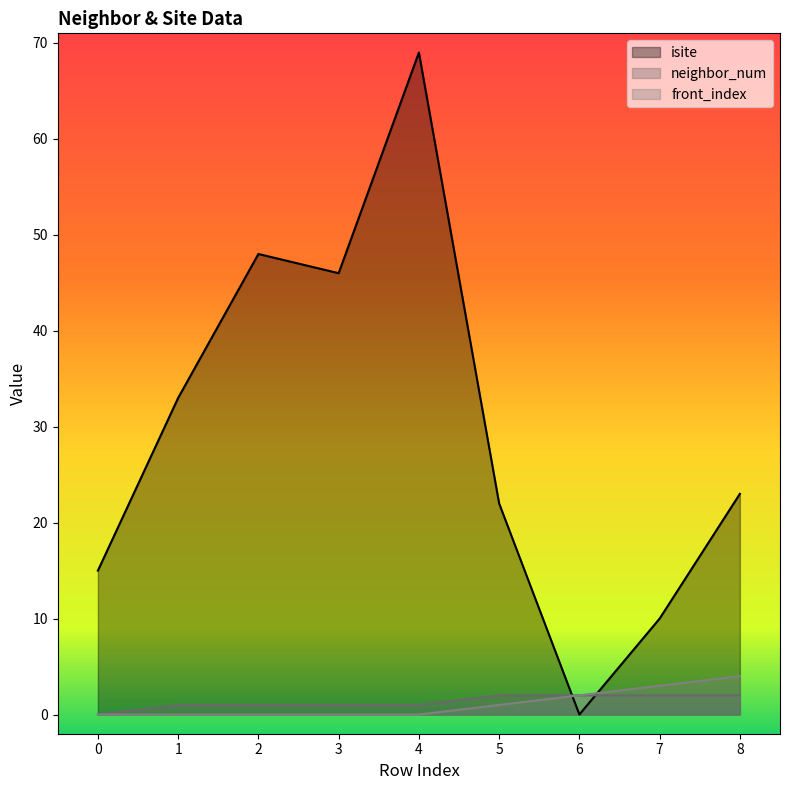

What is the greatest value displayed?

69